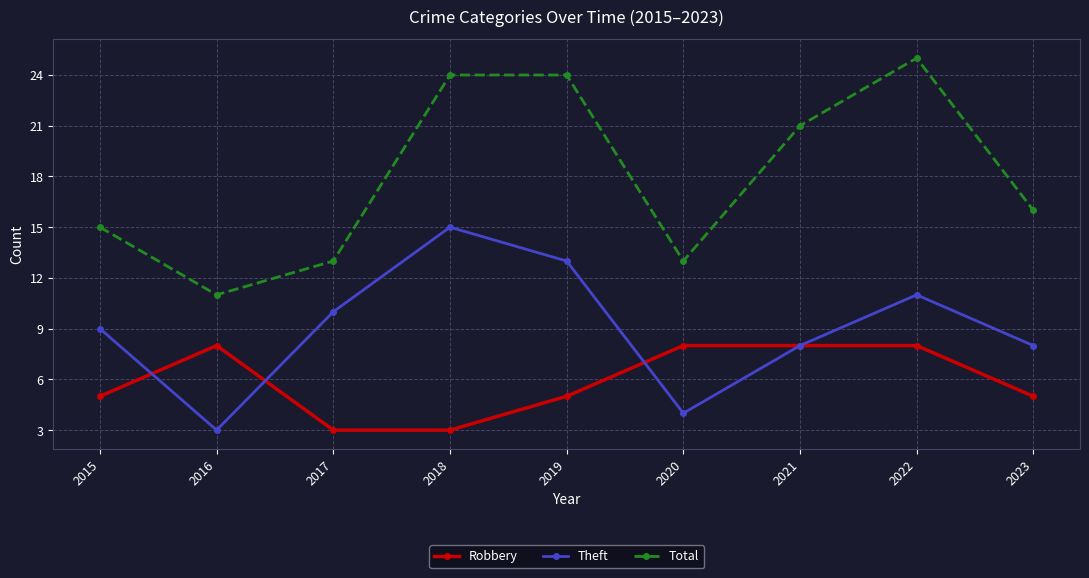

Between 2017 and 2020, which series saw the biggest shift?

Theft